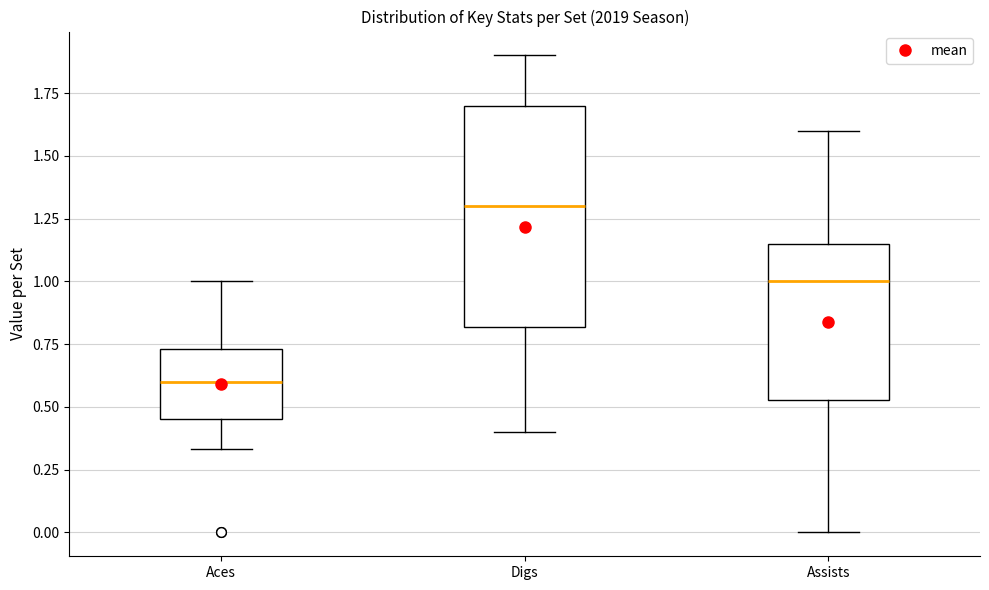

Which box has the lowest median line?

Aces